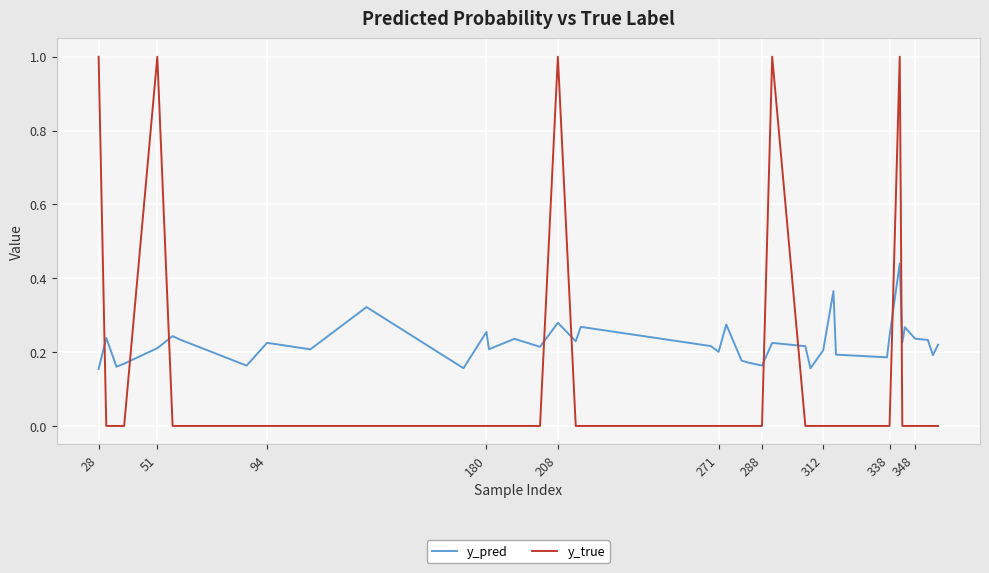

Rank the series by their average value, from highest to lowest.

y_pred, y_true